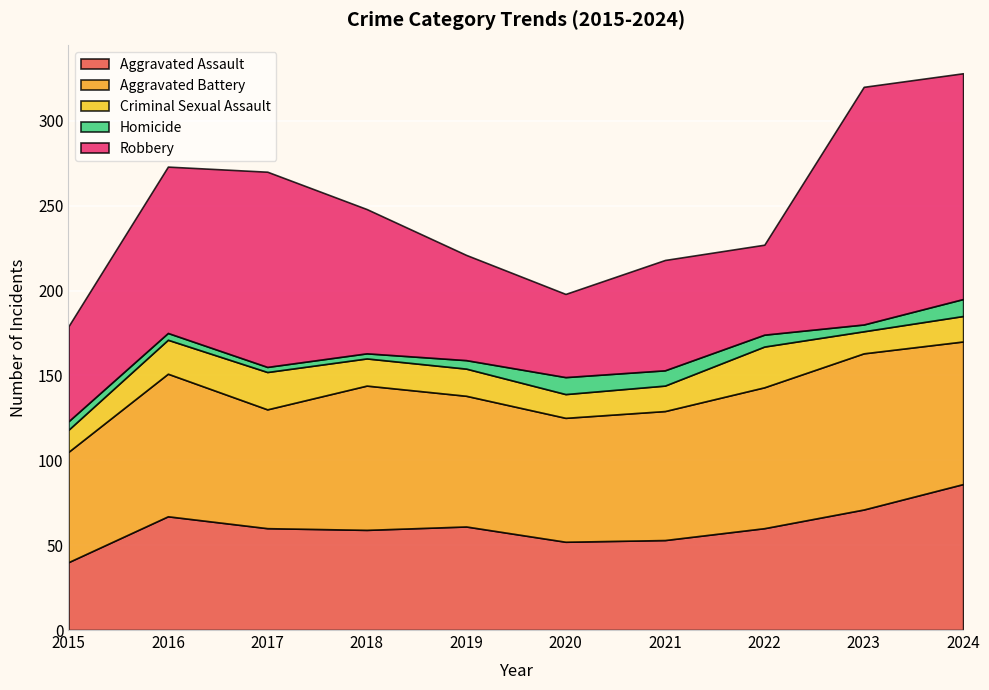

Reading left to right, what are all the values shown in this chart?

Aggravated Assault: 2015=40	2016=67	2017=60	2018=59	2019=61	2020=52	2021=53	2022=60	2023=71	2024=86
Aggravated Battery: 2015=65	2016=84	2017=70	2018=85	2019=77	2020=73	2021=76	2022=83	2023=92	2024=84
Criminal Sexual Assault: 2015=13	2016=20	2017=22	2018=16	2019=16	2020=14	2021=15	2022=24	2023=13	2024=15
Homicide: 2015=5	2016=4	2017=3	2018=3	2019=5	2020=10	2021=9	2022=7	2023=4	2024=10
Robbery: 2015=56	2016=98	2017=115	2018=85	2019=62	2020=49	2021=65	2022=53	2023=140	2024=133